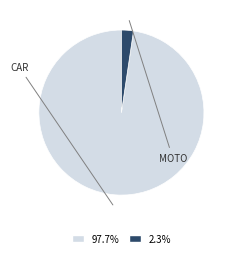

Does any single category account for the majority?

Yes